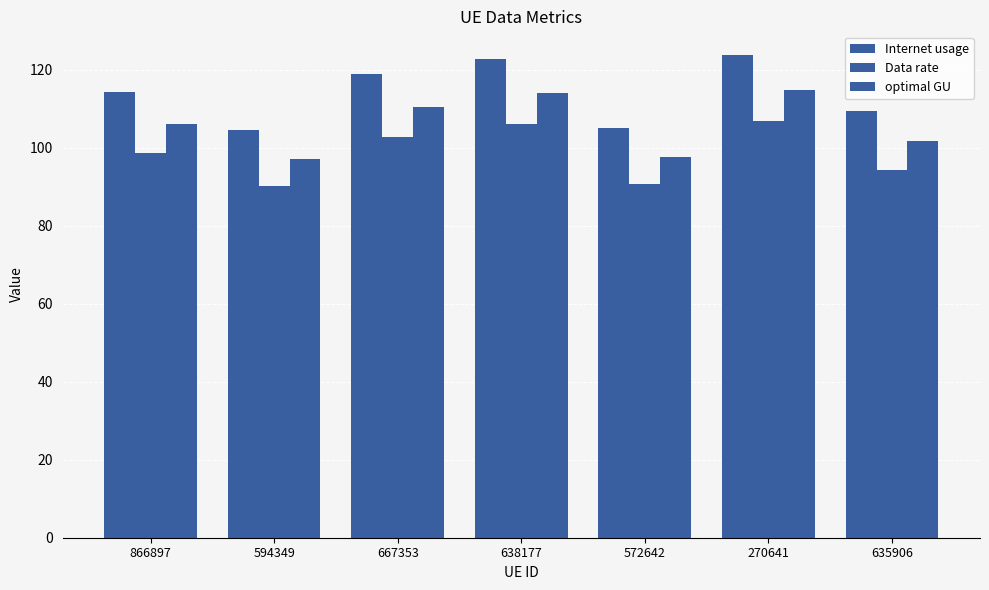

At how many categories does at least one series exceed 120?

2